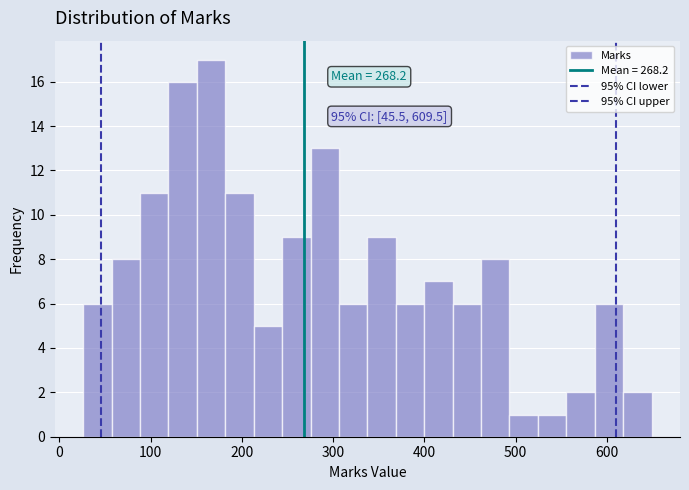

Around what value on the x-axis is the tallest bar? Give the approximate position of its centre, as read against the axis.

170